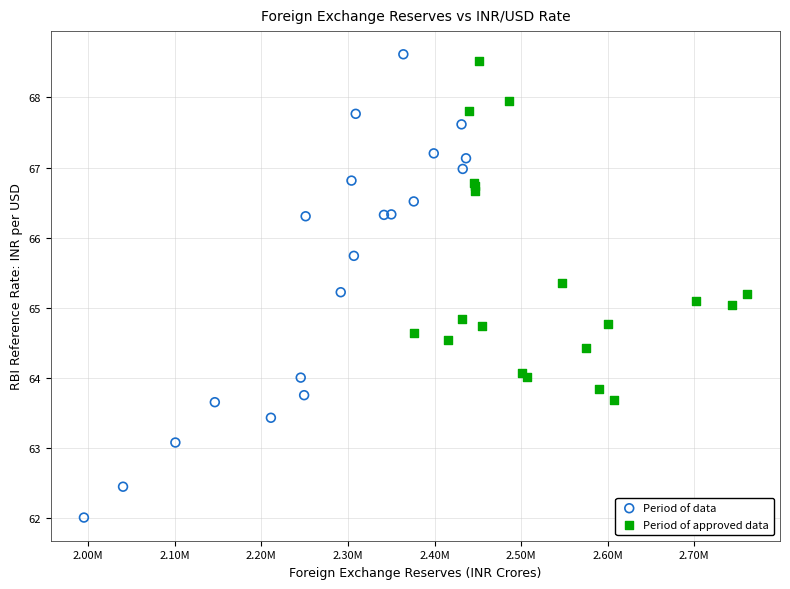

What are all the series names shown in the legend?

Period of data, Period of approved data